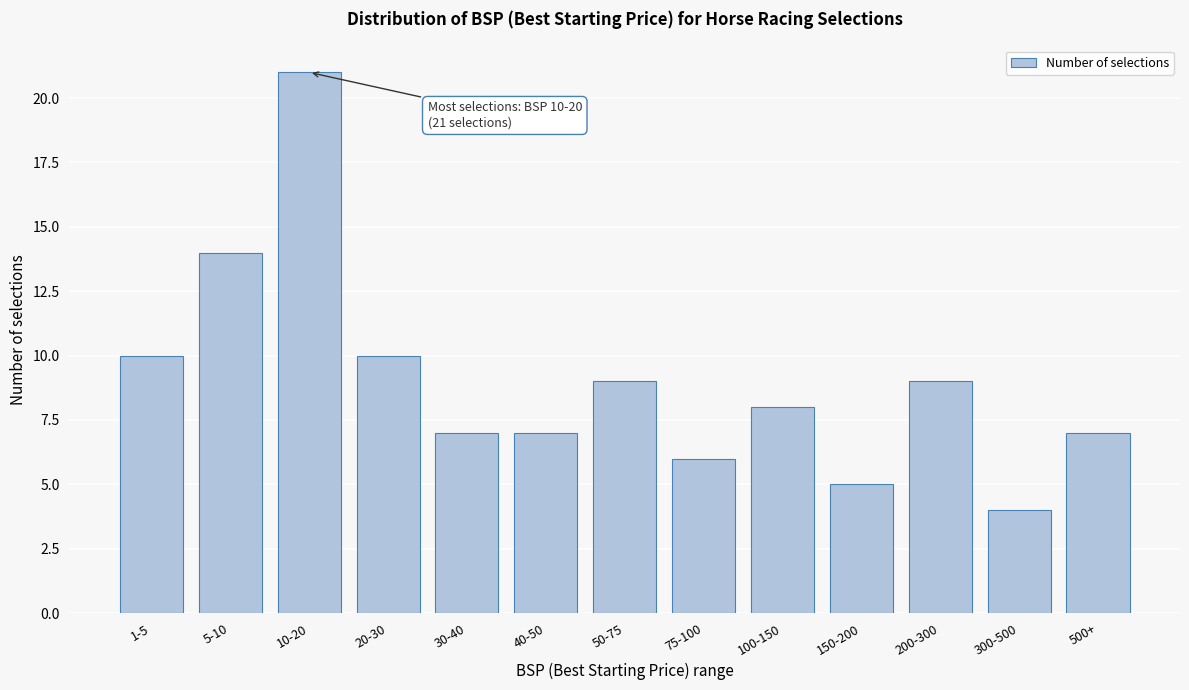

Reading left to right, what are all the values shown in this chart?

10	14	21	10	7	7	9	6	8	5	9	4	7